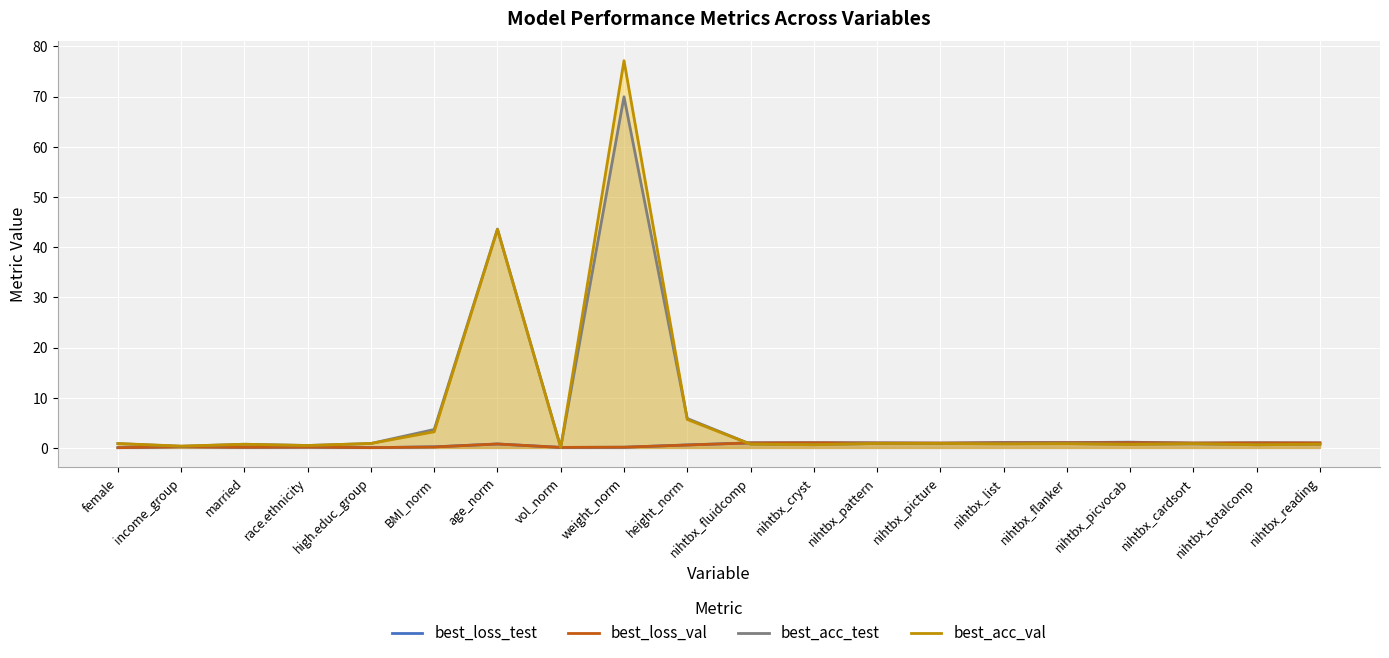

What is the minimum value for best_acc_test?

0.1